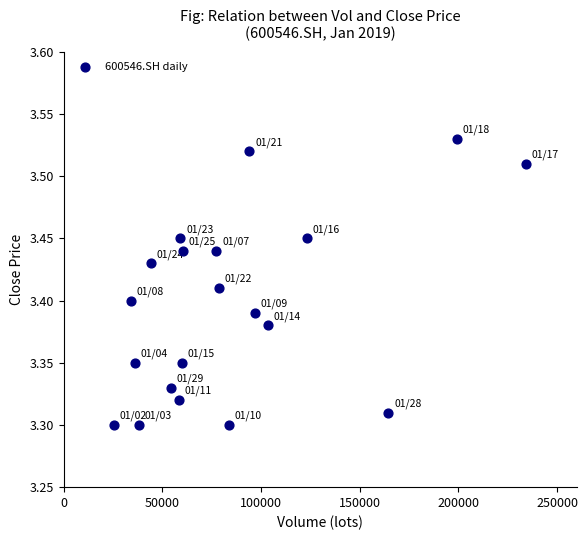

What is the range of X values (max minus min)?

208666.7